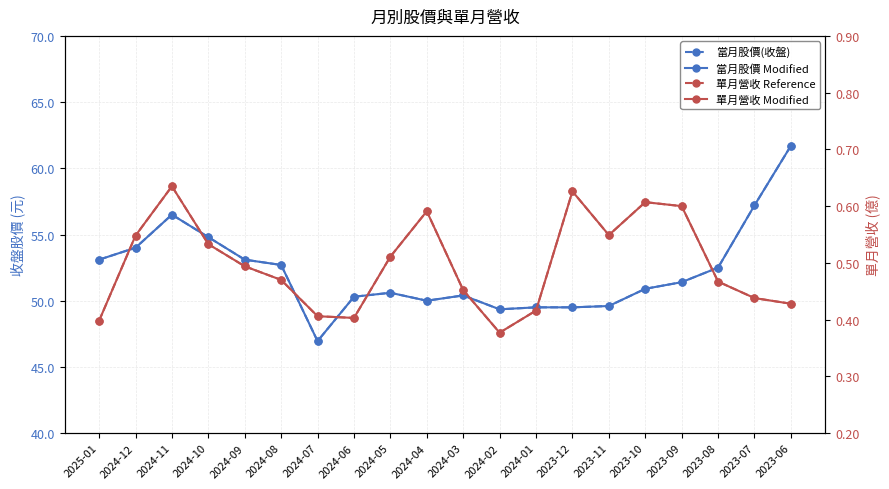

What is the difference between the maximum and minimum values in the 單月營收 Reference series?

0.3